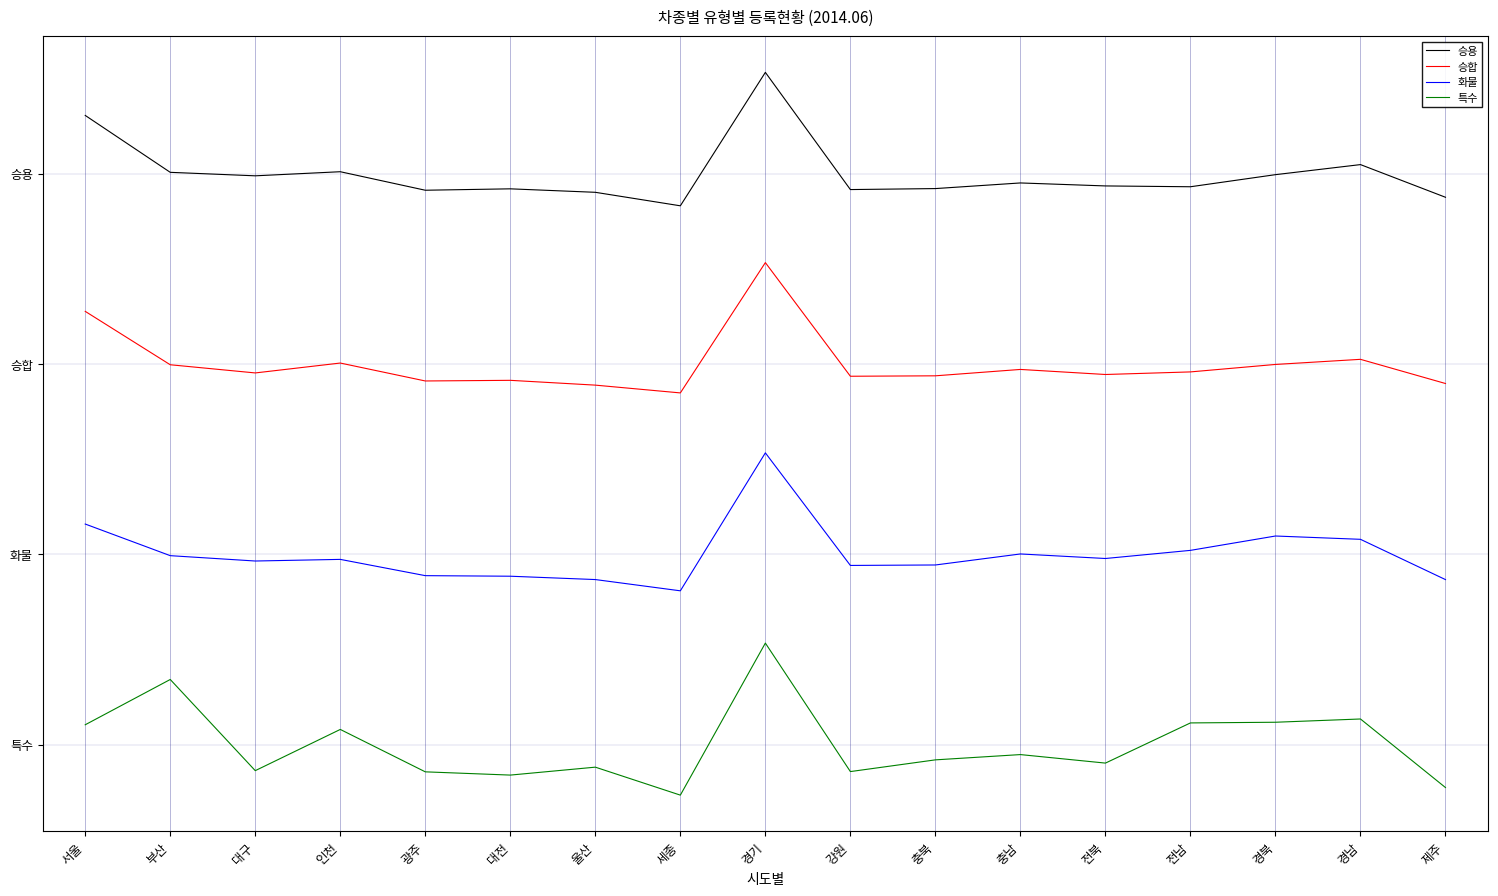

How many values in the 특수 series are below -96535?

9